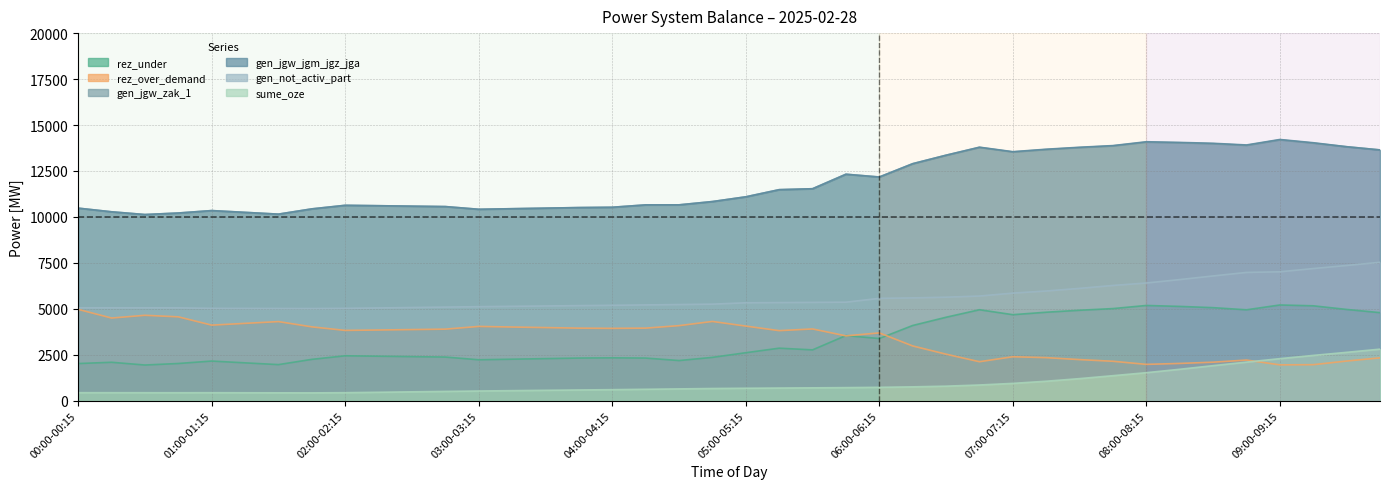

The value of gen_jgw_jgm_jgz_jga at 03:45-04:00 is 5562. True or false?

False